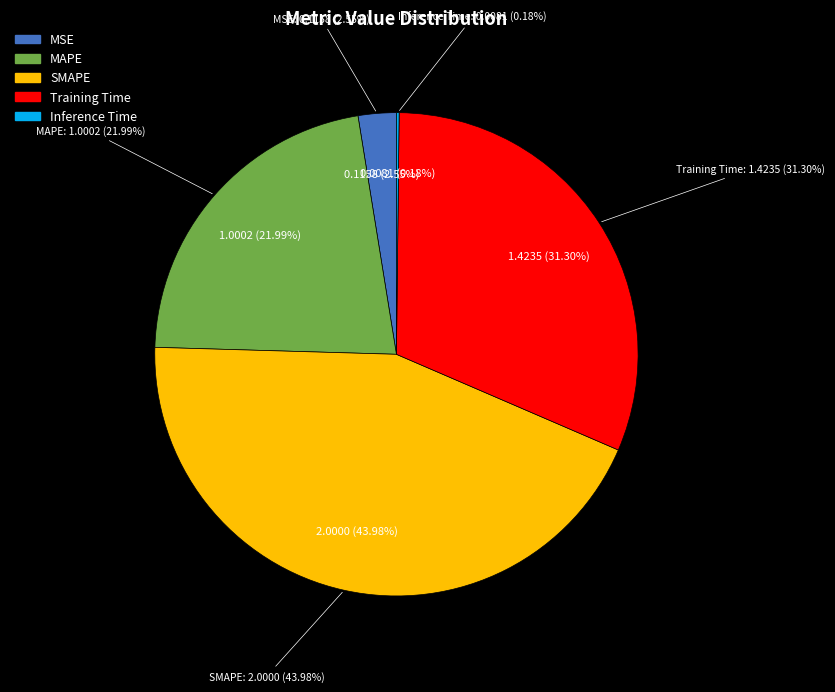

Rank the categories by value from highest to lowest.

SMAPE, Training Time, MAPE, MSE, Inference Time